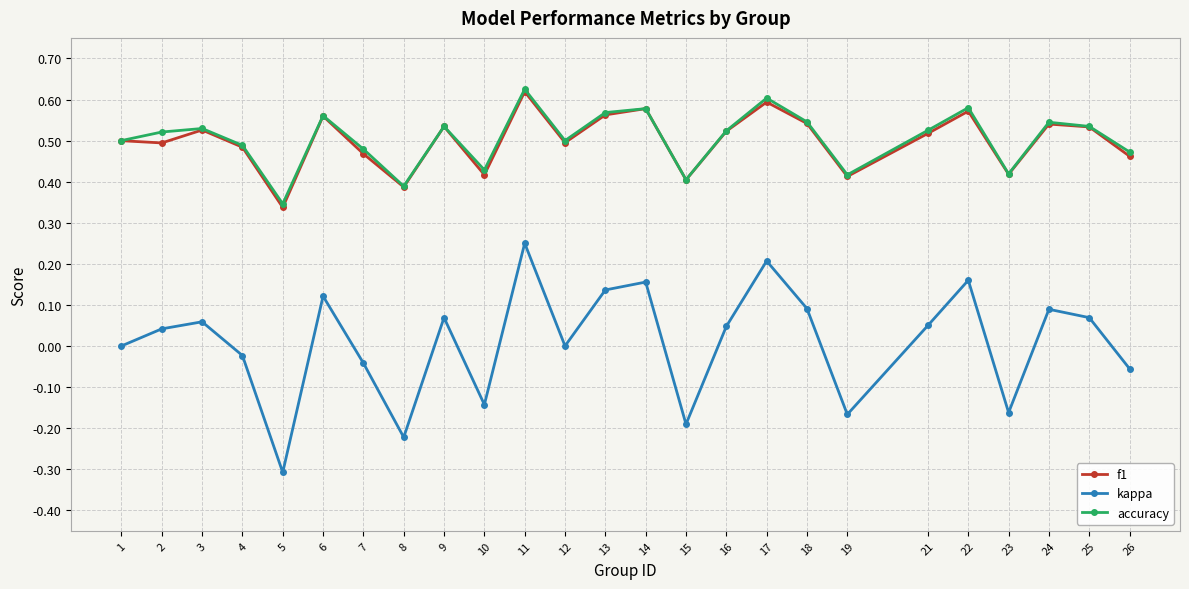

What is the minimum value for kappa?

-0.3